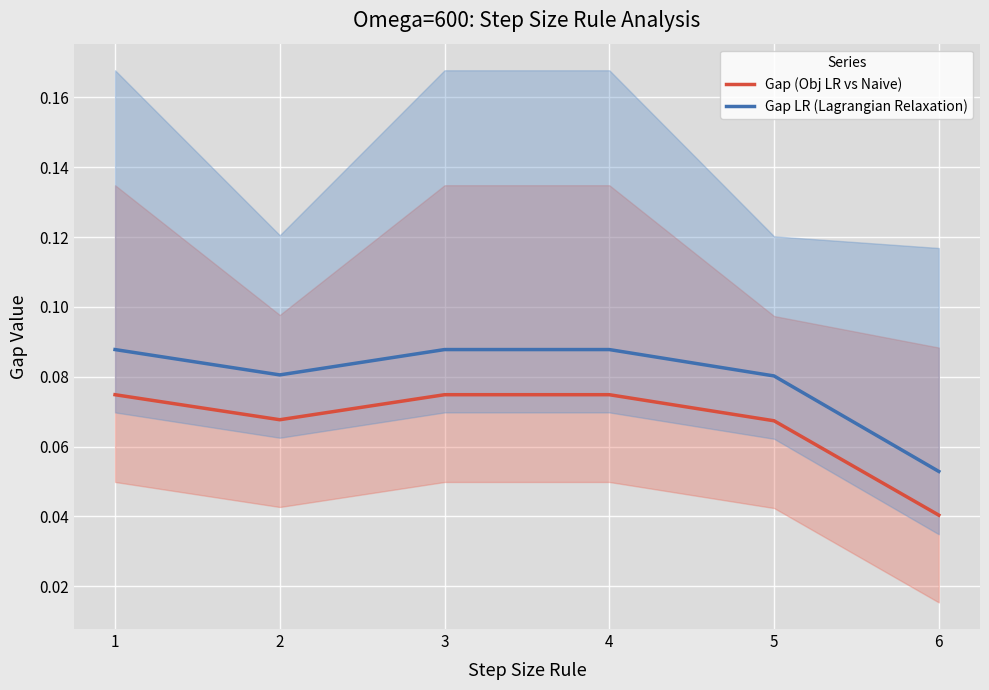

What is the value of the Gap (Obj LR vs Naive) point at the 2nd from the left?

0.1